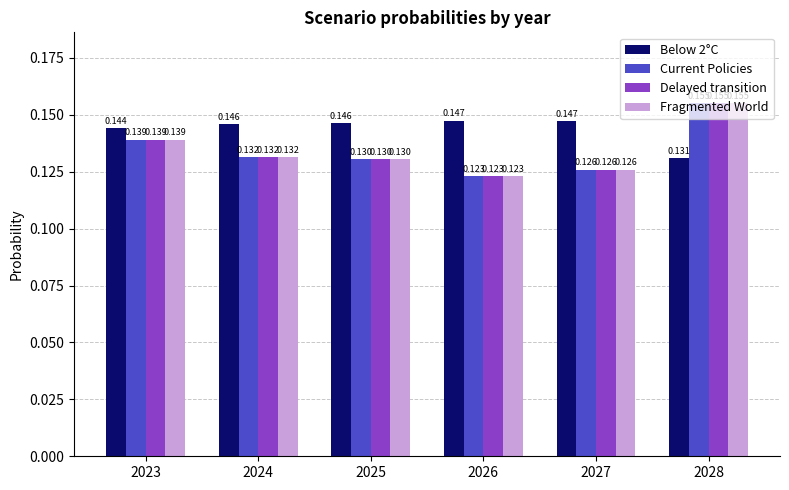

Does the chart contain any negative values?

No